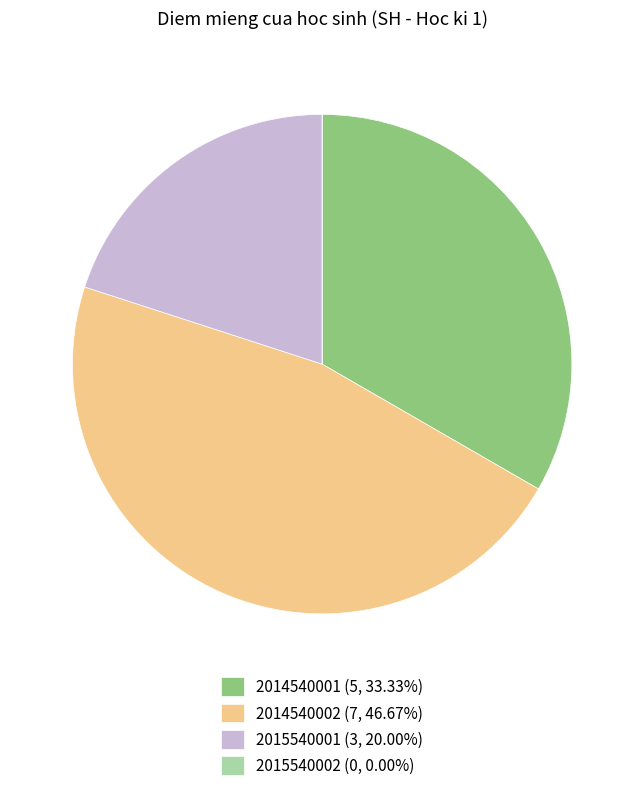

Does 2015540001 represent more than half of the total?

No